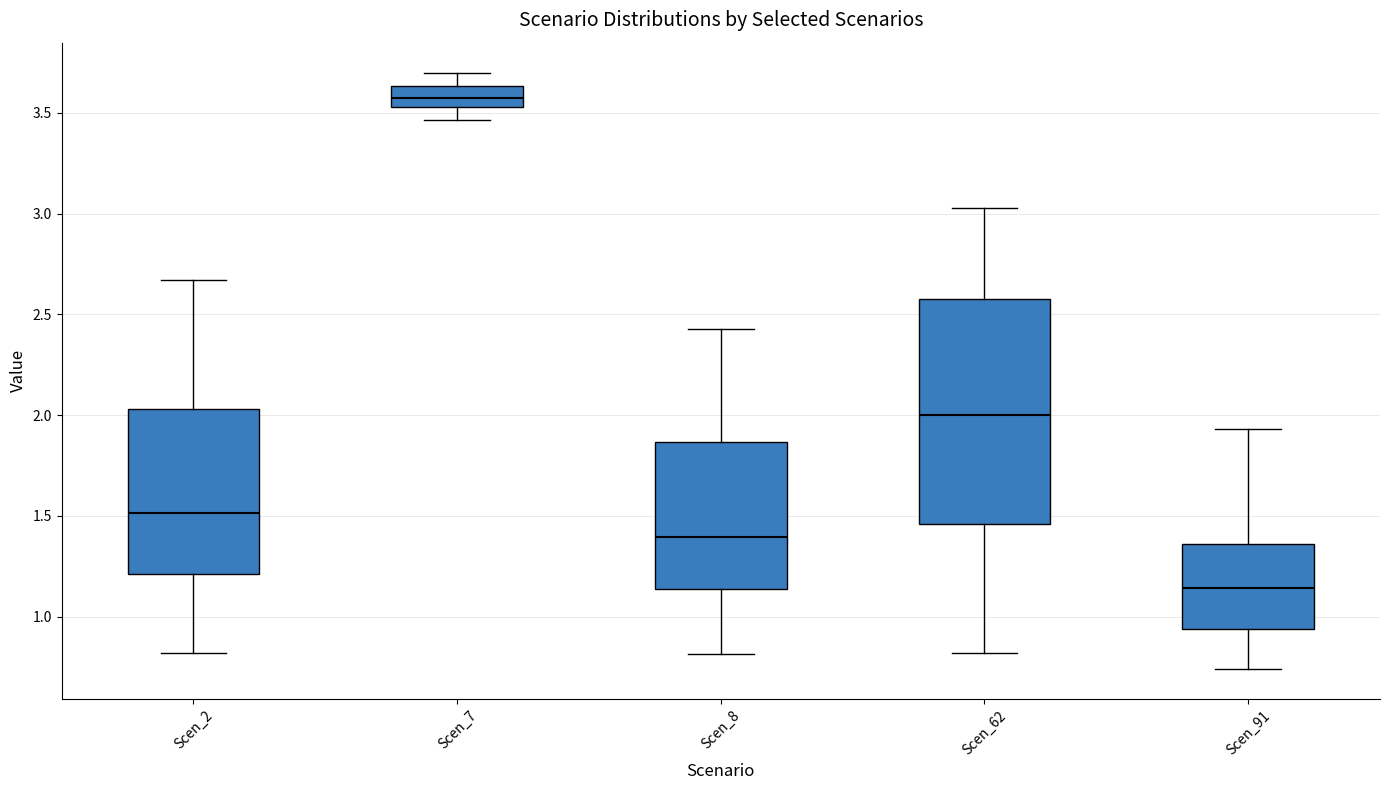

Which box's median line is the highest?

Scen_7